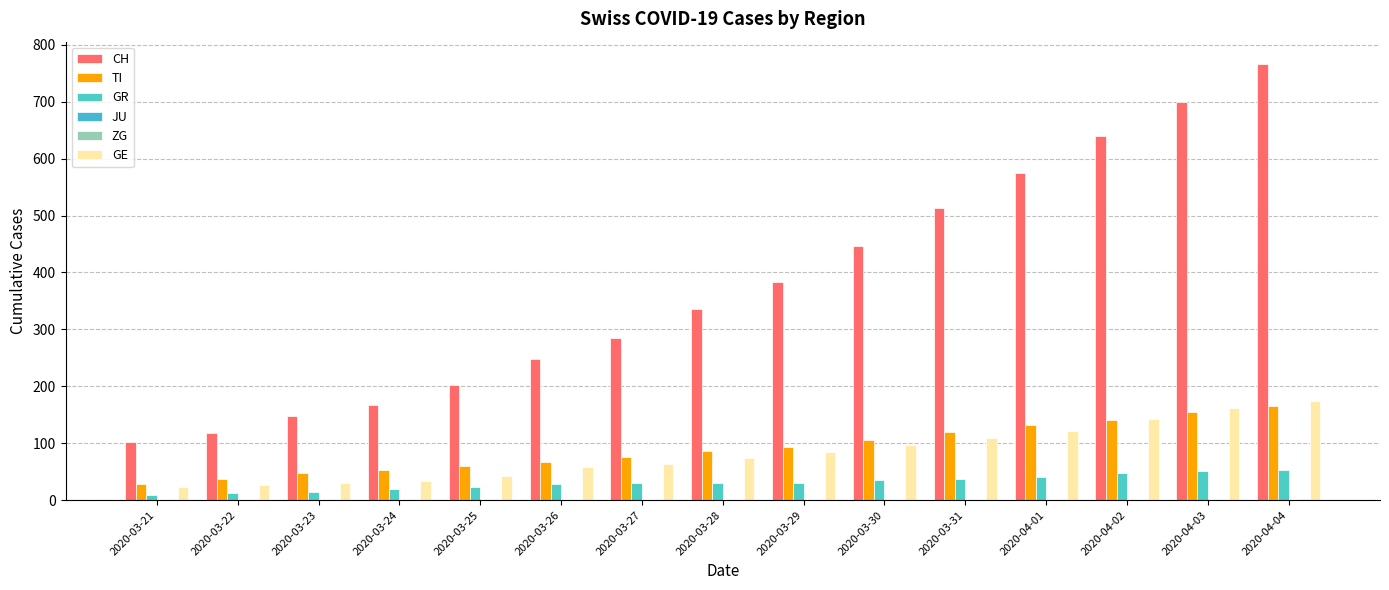

What is the spread (max minus min) of values at 2020-03-29?

383